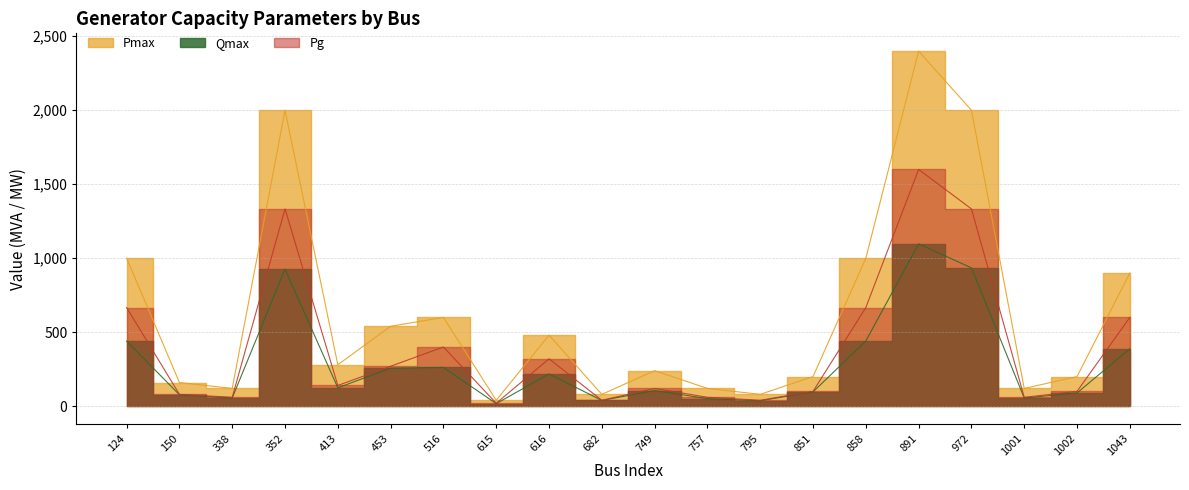

Reading right to left, transcribe all the data shown in this chart.

Qmax: 1043=387.9	1002=89.5	1001=55.0	972=934.7	891=1097.4	858=440.7	851=96.6	795=36.8	757=51.3	749=105.7	682=38.8	616=217.9	615=17.1	516=261.8	453=257.2	413=124.1	352=926.4	338=55.5	150=77.1	124=440.3
Pmax: 1043=900.0	1002=200.0	1001=120.0	972=2000.0	891=2400.0	858=1000.0	851=200.0	795=80.0	757=120.0	749=240.0	682=80.0	616=480.0	615=40.0	516=600.0	453=540.0	413=280.0	352=2000.0	338=120.0	150=160.0	124=1000.0
Pg: 1043=600.0	1002=100.0	1001=60.0	972=1333.3	891=1600.0	858=666.7	851=100.0	795=40.0	757=60.0	749=120.0	682=40.0	616=320.0	615=20.0	516=400.0	453=270.0	413=140.0	352=1333.3	338=60.0	150=80.0	124=666.7